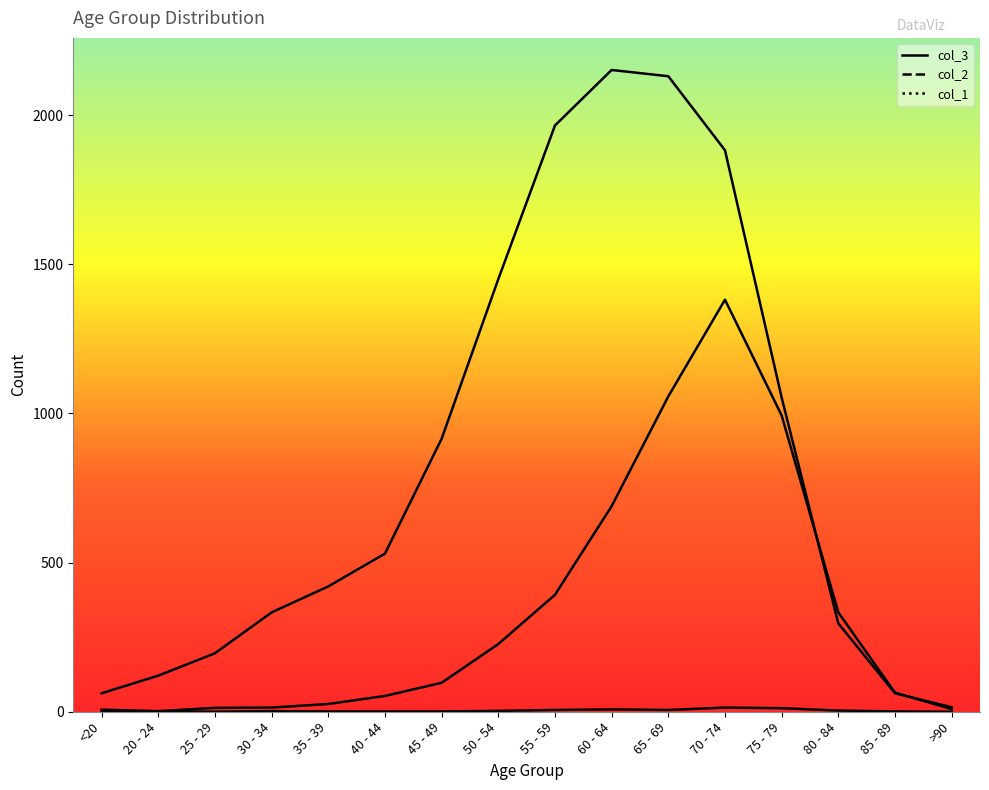

What is the total value across all series at 40 - 44?

584